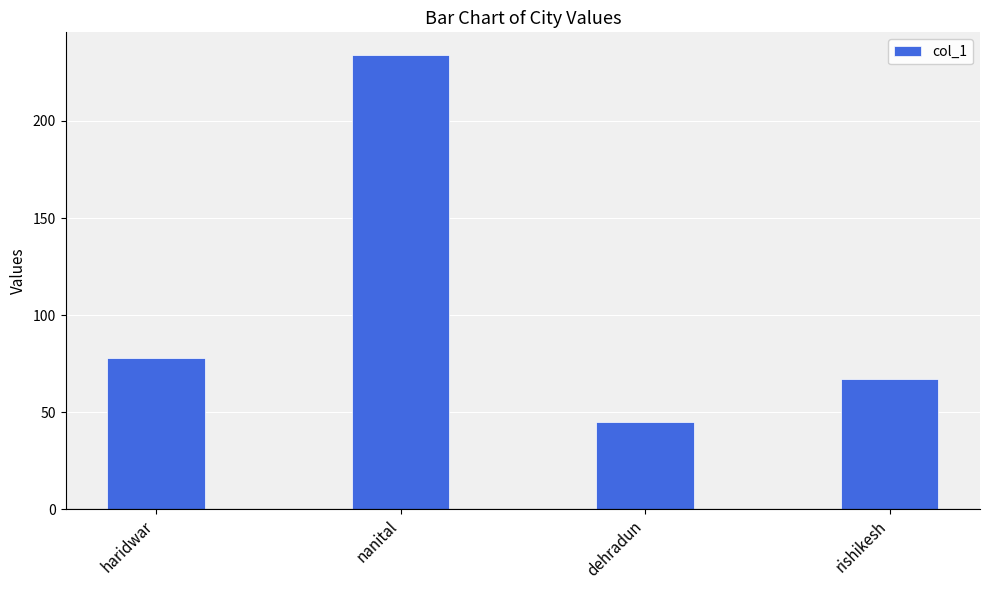

How many data points are less than 78?

2